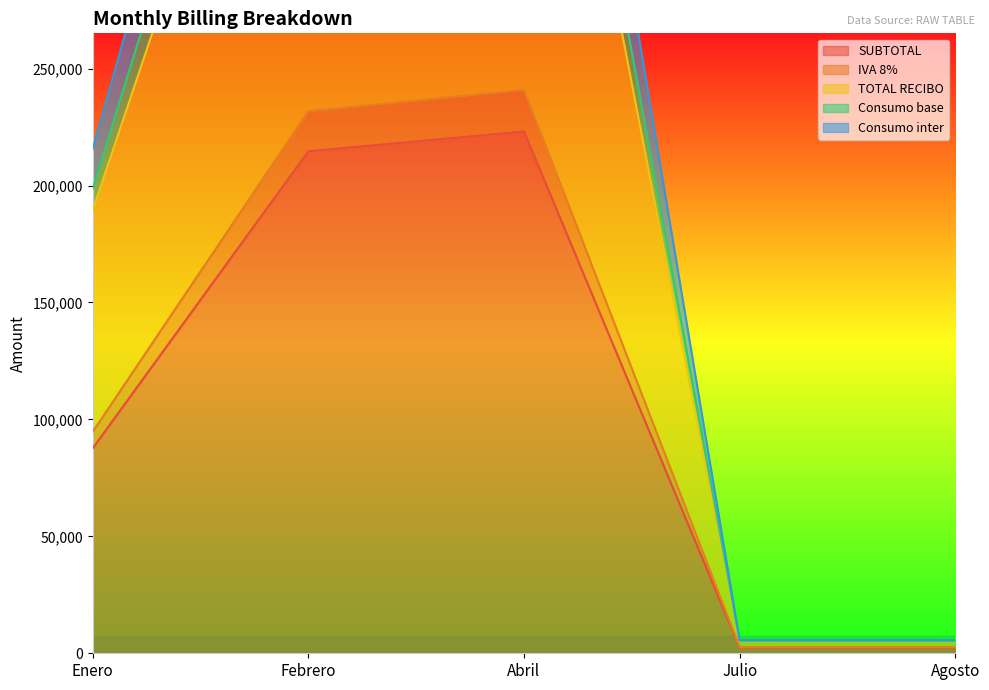

Where is SUBTOTAL nearest to the value 112763?

Enero